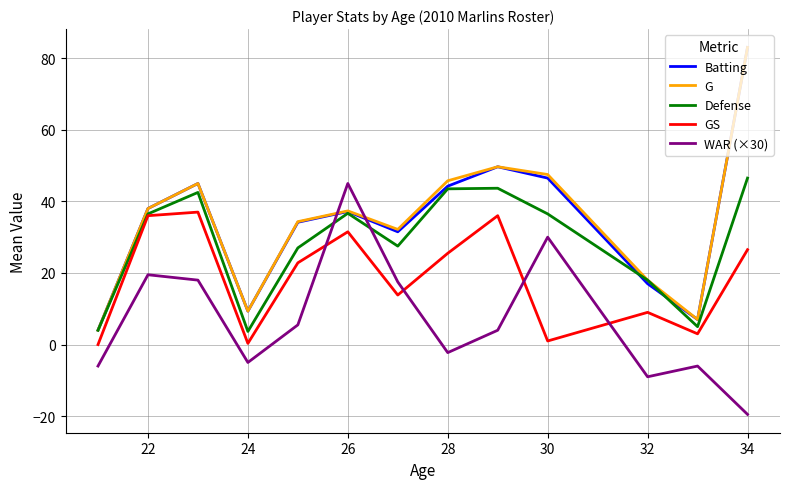

How many values in WAR (×30) are below zero?

6